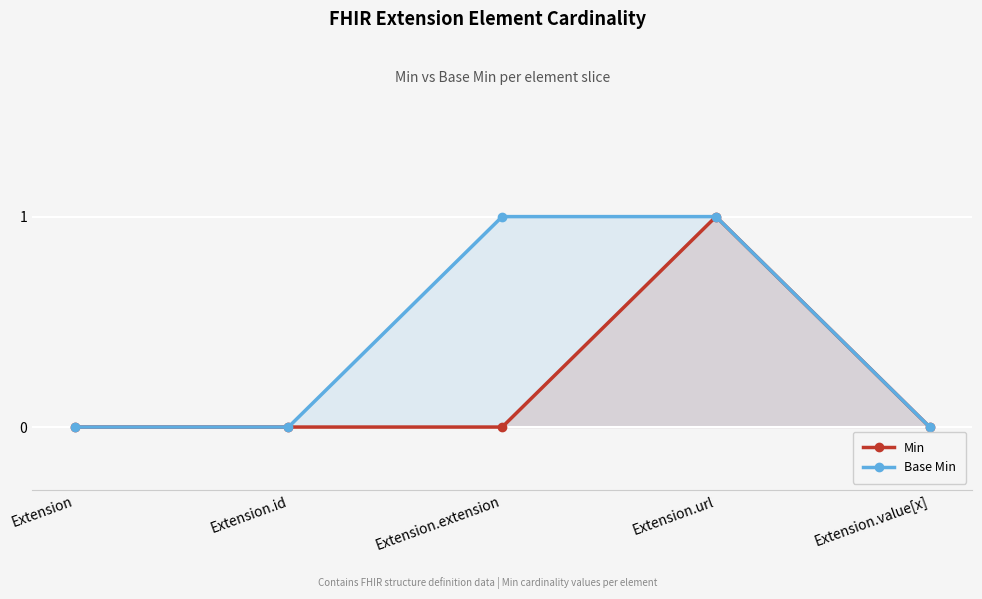

Which series has the largest total across all categories?

Base Min